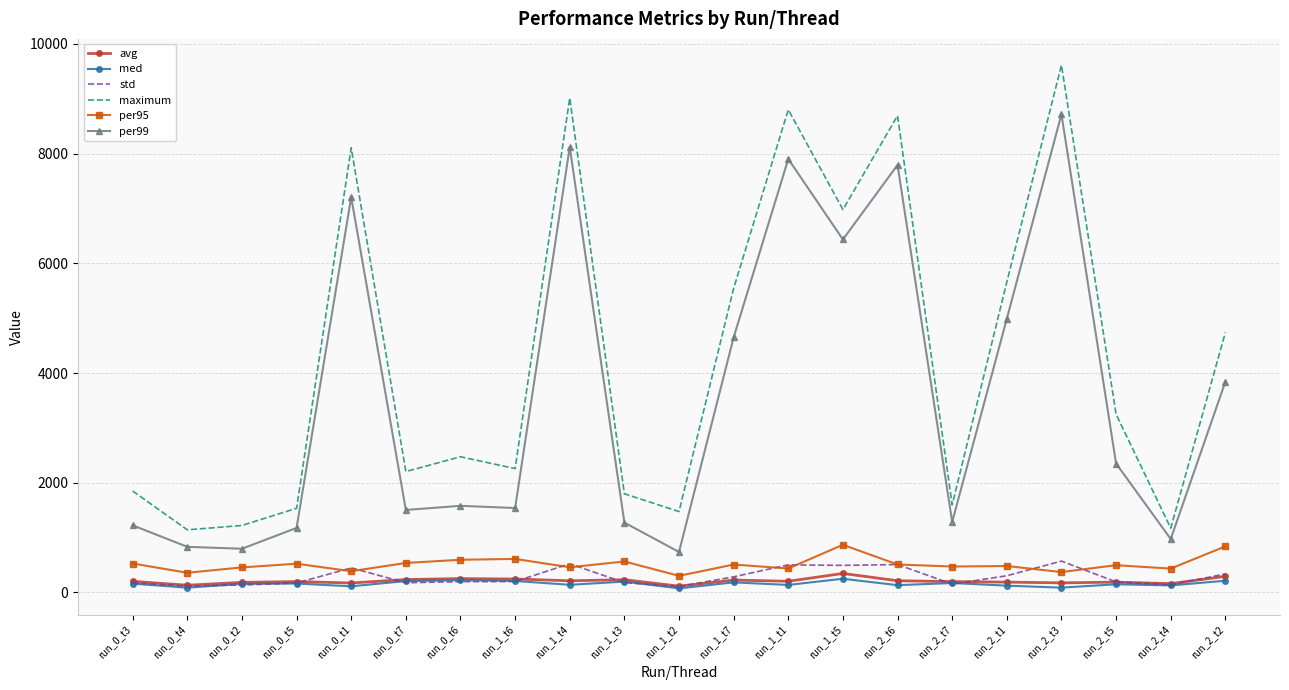

List the series in order of their peak value, highest first.

maximum, per99, per95, std, avg, med